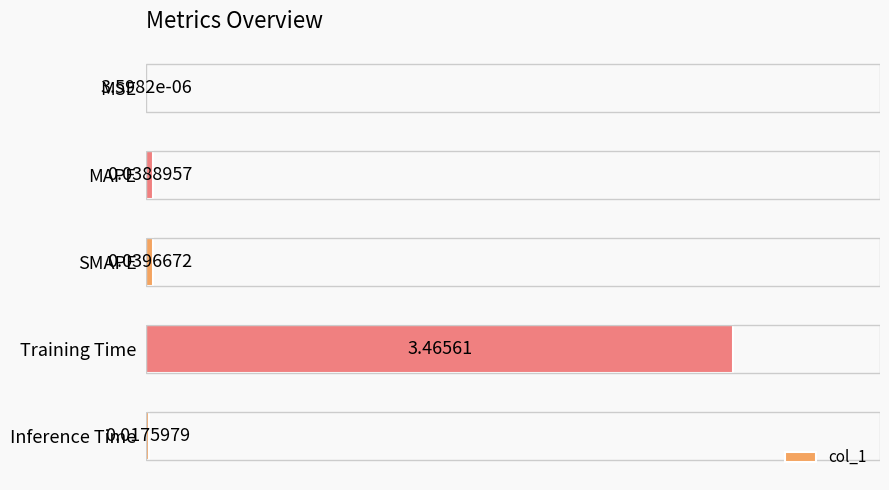

Which has a higher value, Inference Time or MAPE?

MAPE